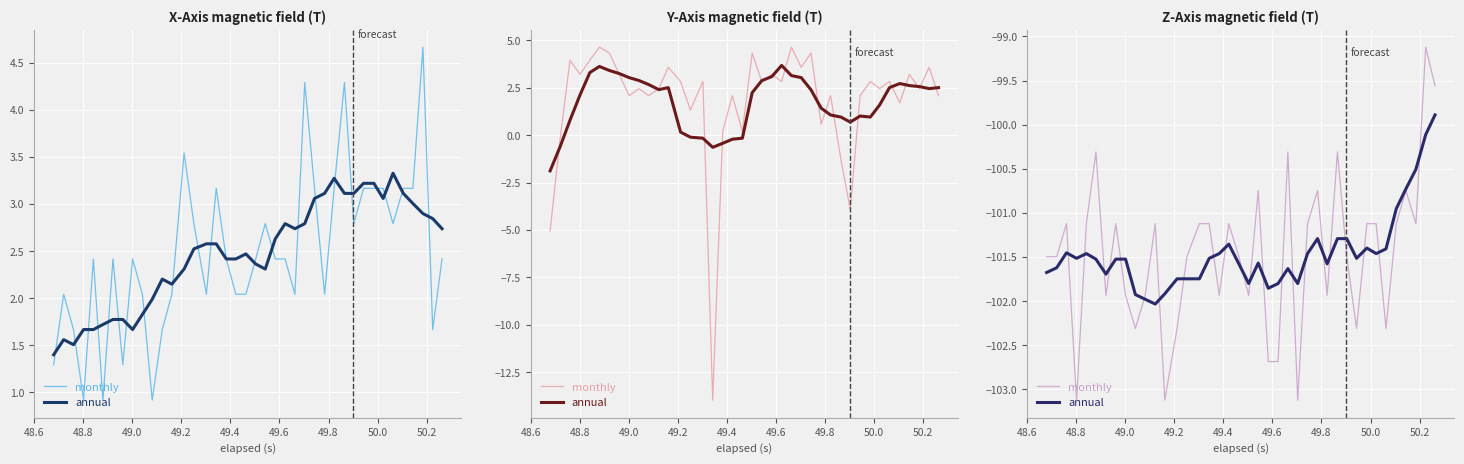

What is the difference between the maximum and second lowest values in the monthly series?

4.0